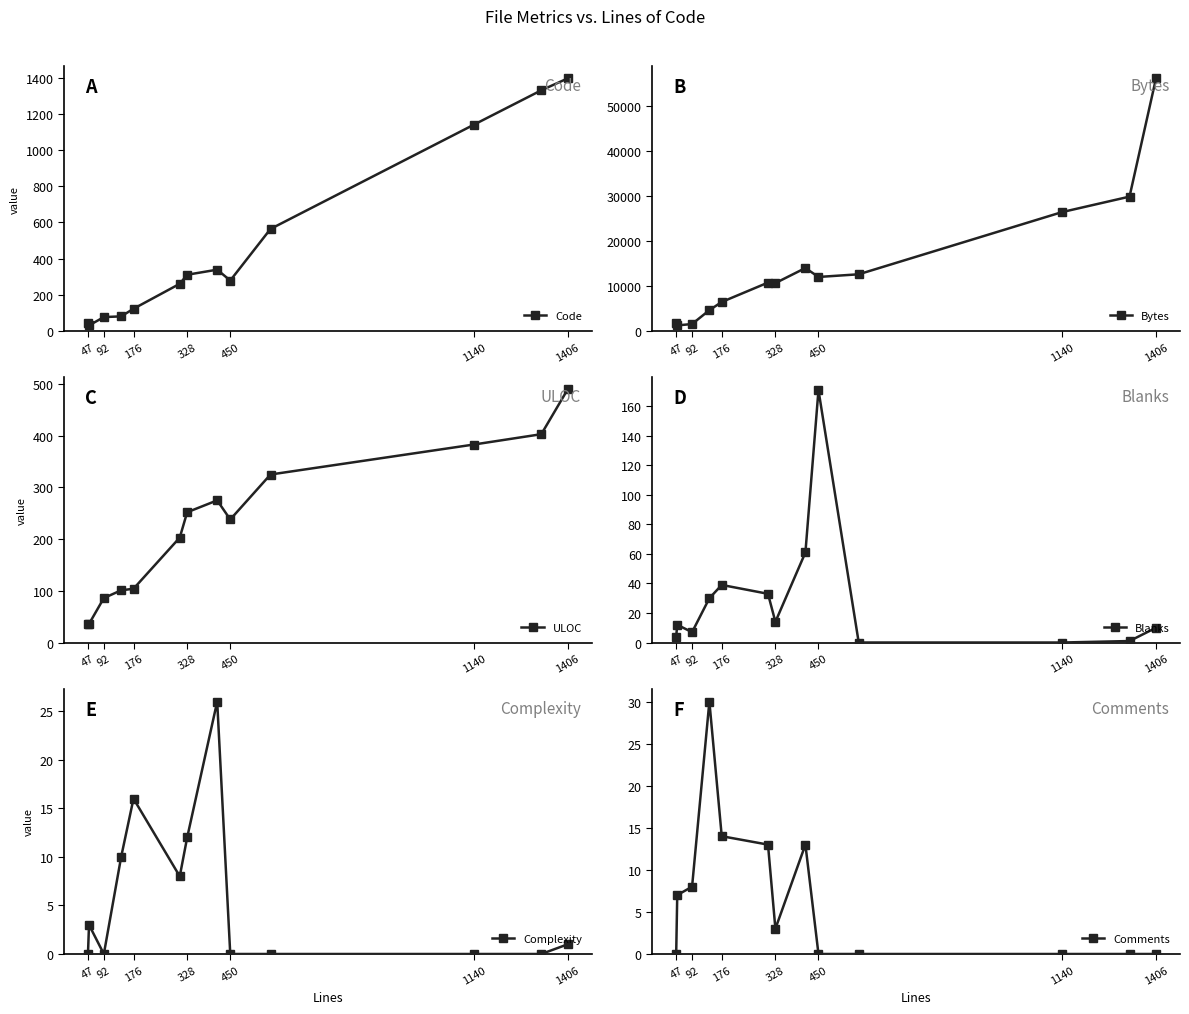

Which category has the highest value in the Code series?

1406